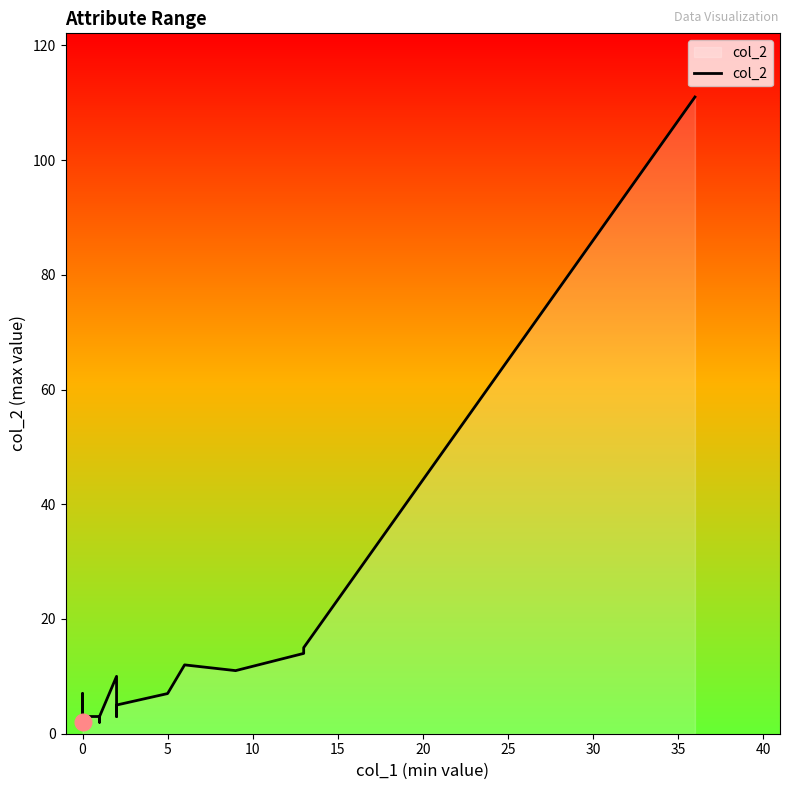

What is the minimum value shown in the chart?

2